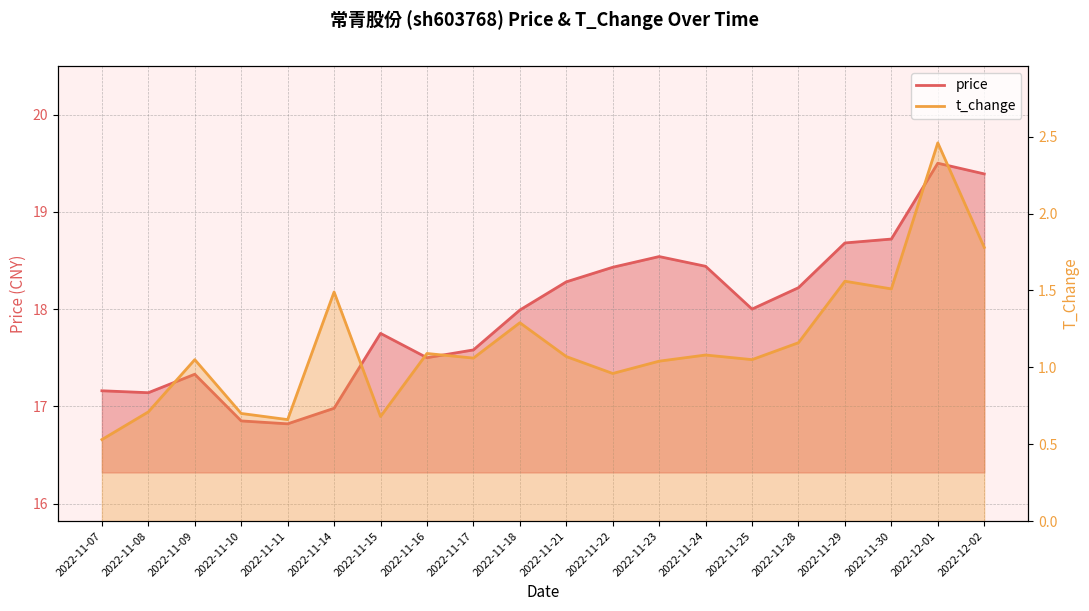

What is the greatest value displayed?

19.5